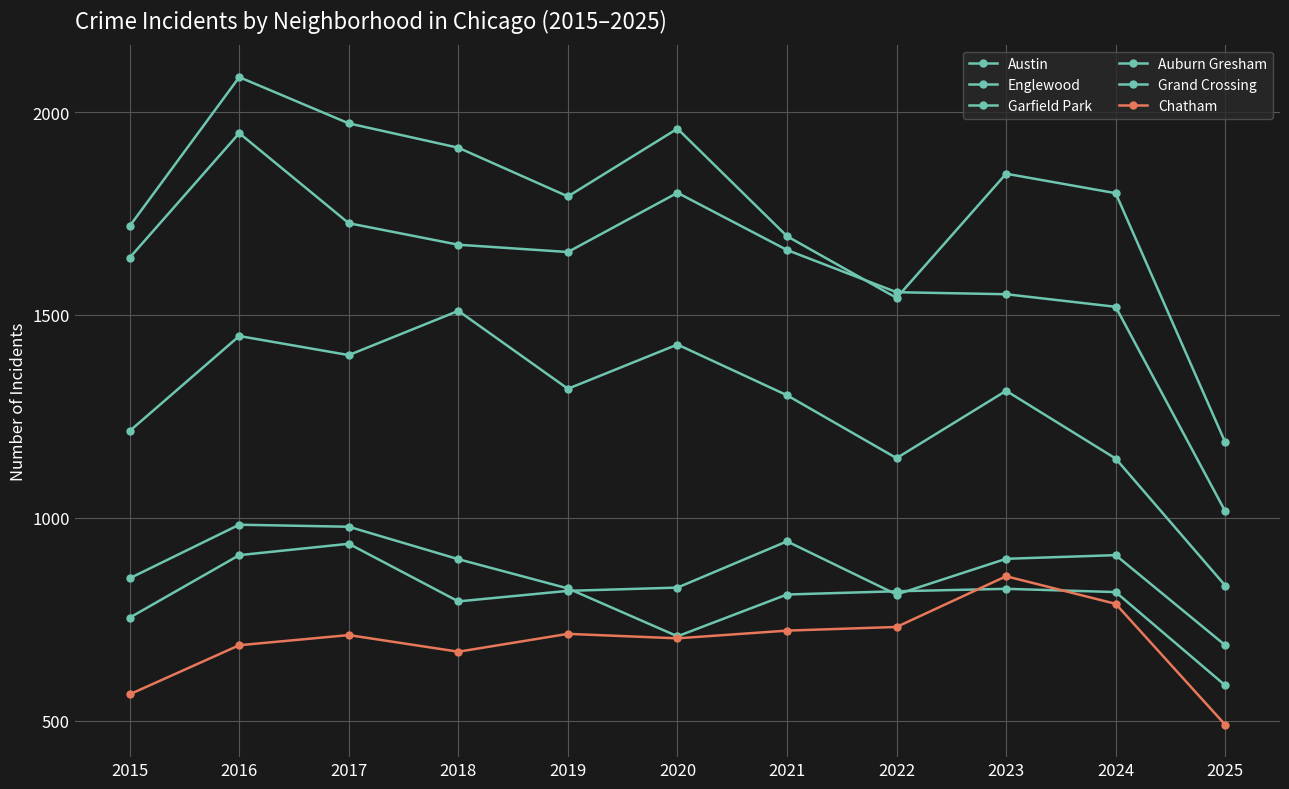

How many categories are shown in the chart?

11